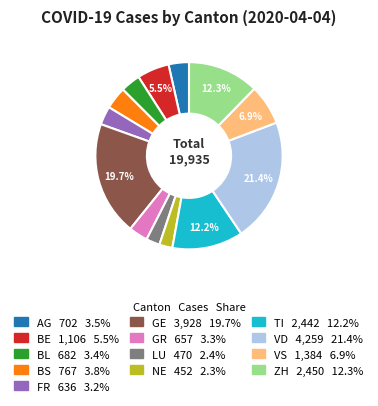

Combined, do LU and TI account for over 50%?

No